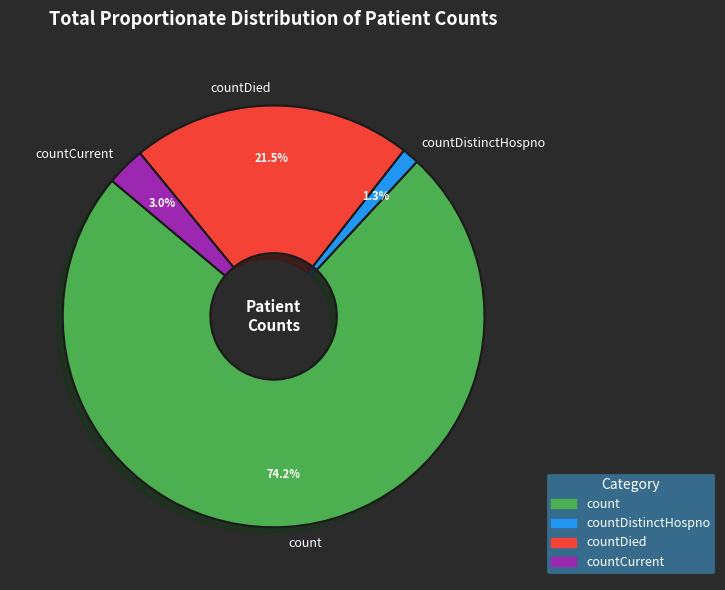

Between countDistinctHospno and countDied, which is larger?

countDied